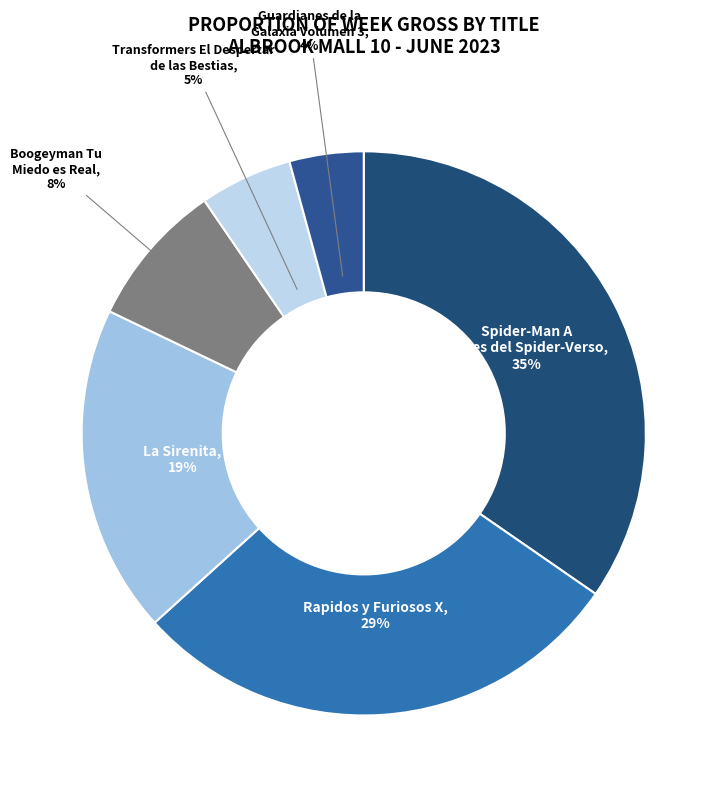

What is the ratio of the value at La Sirenita to the value at Spider-Man A traves del Spider-Verso?

0.5